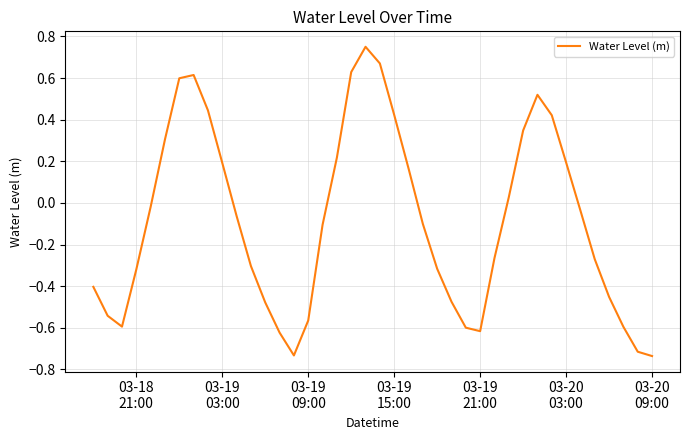

What is the difference between the maximum and minimum values?

1.5